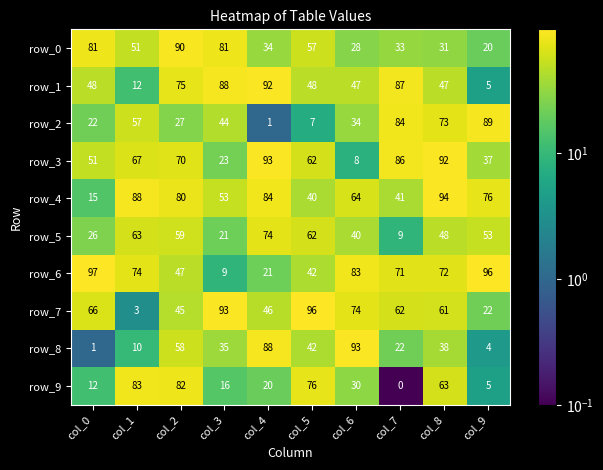

Which series has the largest total across all categories?

row_4